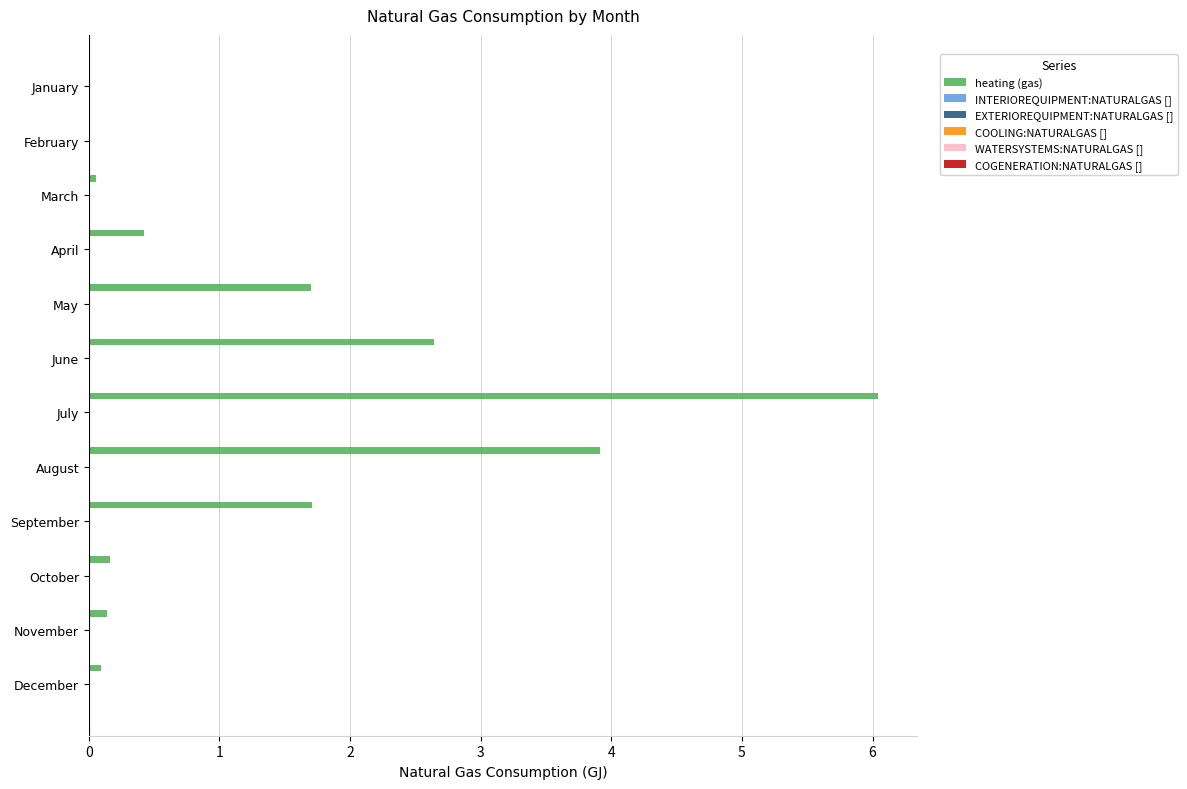

How many categories are shown in the chart?

12